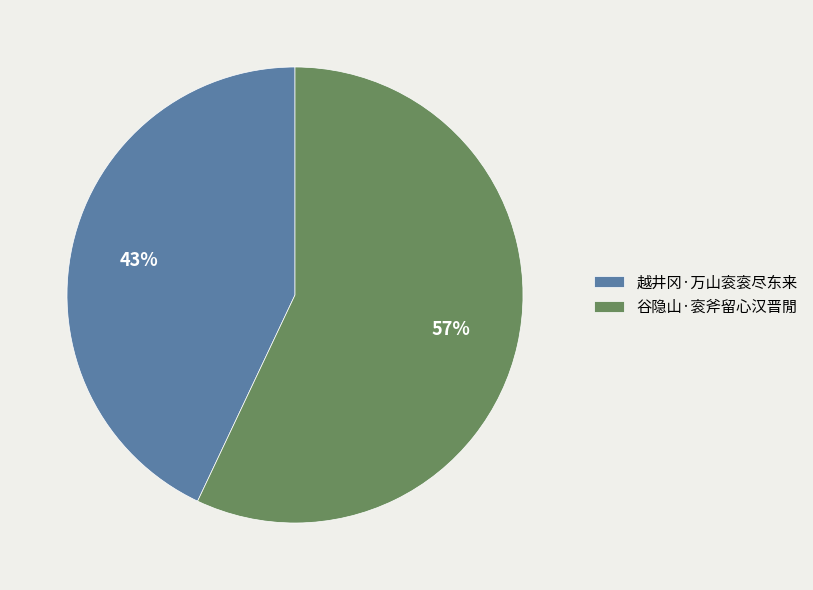

Which category has the smallest portion of the pie?

越井冈·万山衮衮尽东来